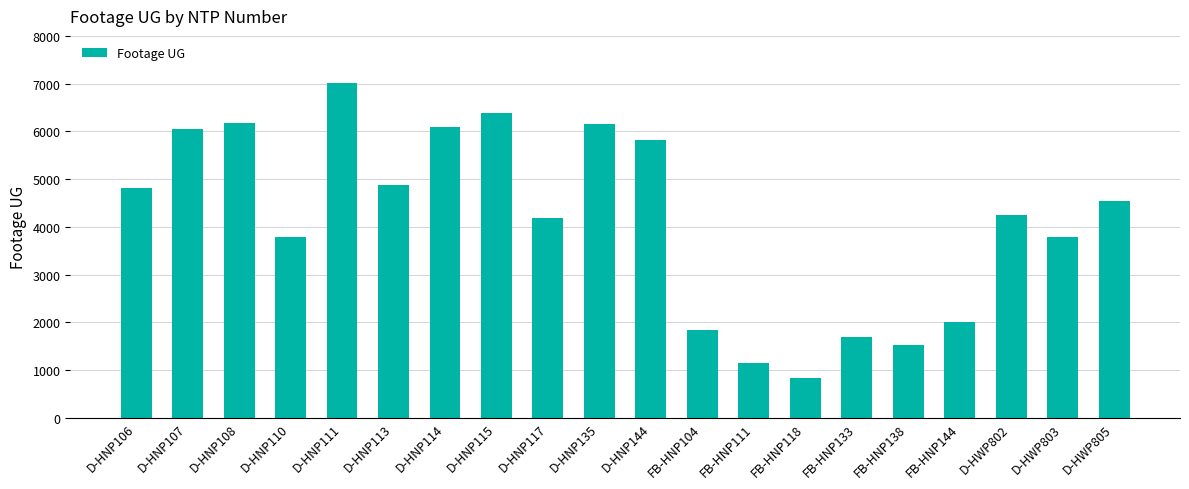

What is the change in value from FB-HNP111 to FB-HNP133?

+540